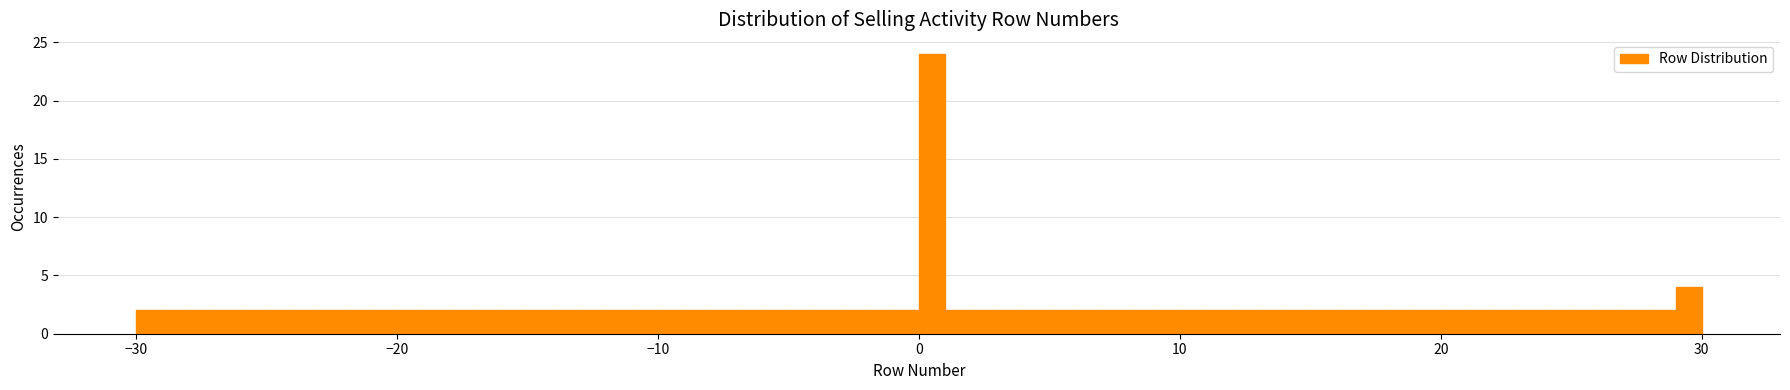

Read against the x-axis, roughly where is the centre of the tallest bar?

1